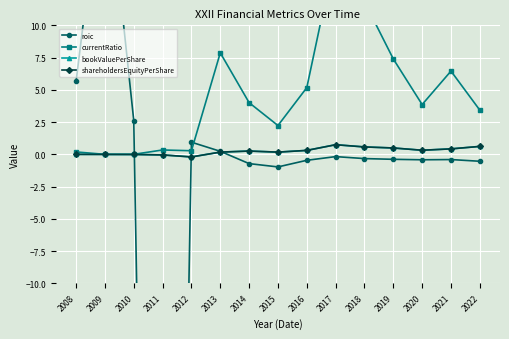

What is the value of the bookValuePerShare point at the 15th from the left?

0.6